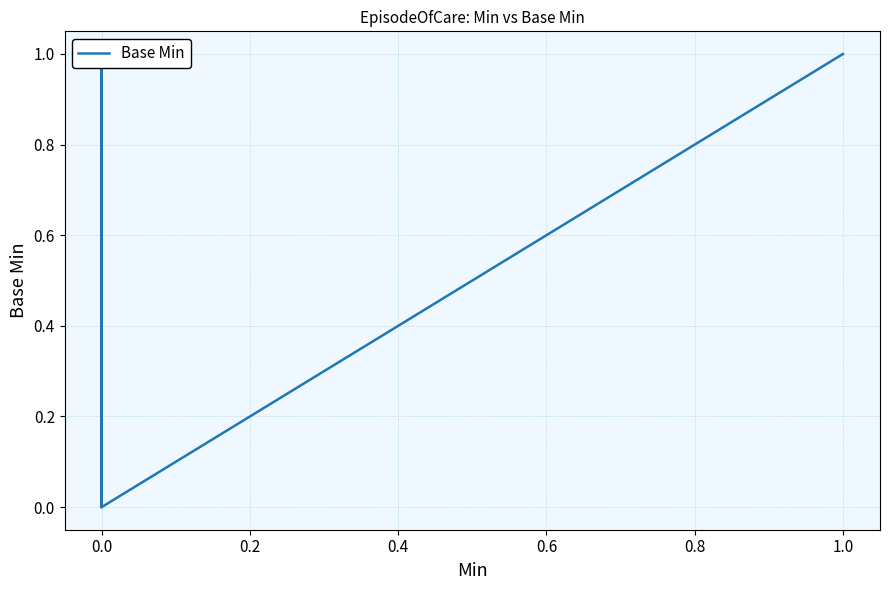

Count the number of categories in the chart.

32